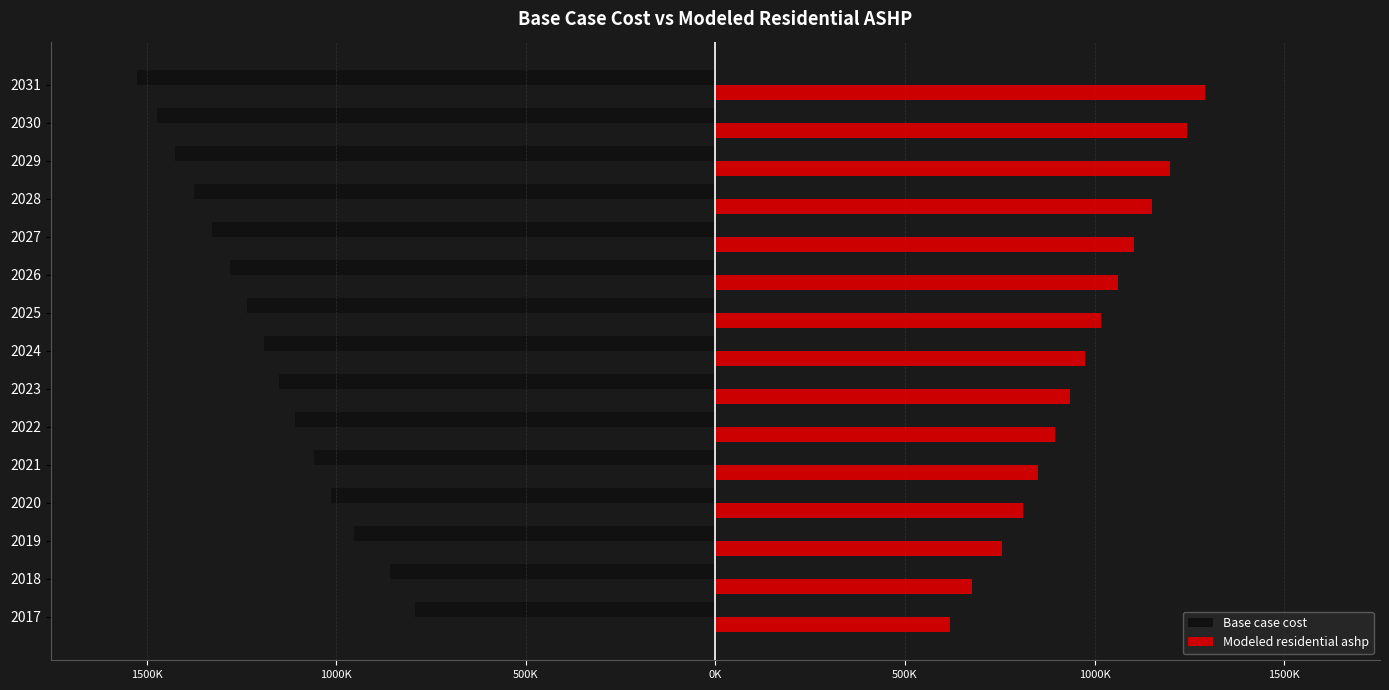

What are all the series names shown in the legend?

Base case cost, Modeled residential ashp